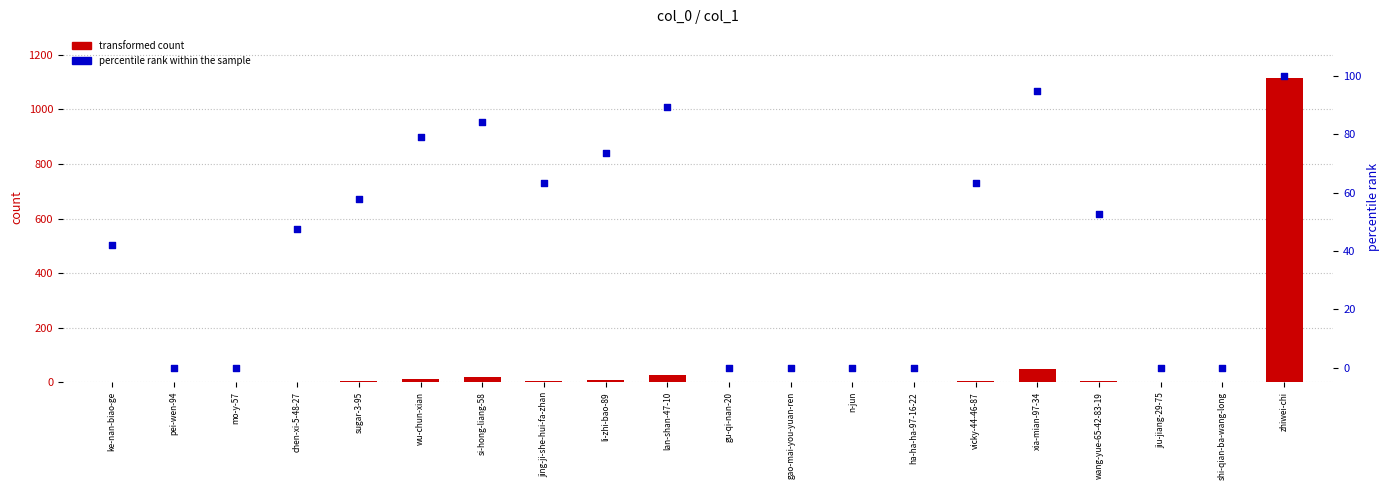

Approximately how many times larger is the value at ke-nan-biao-ge compared to chen-xi-5-48-27?

0.9